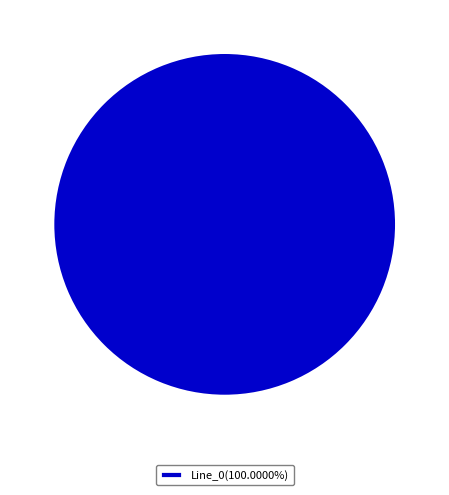

Is Line_0(100.0000%) the majority of the pie?

Yes